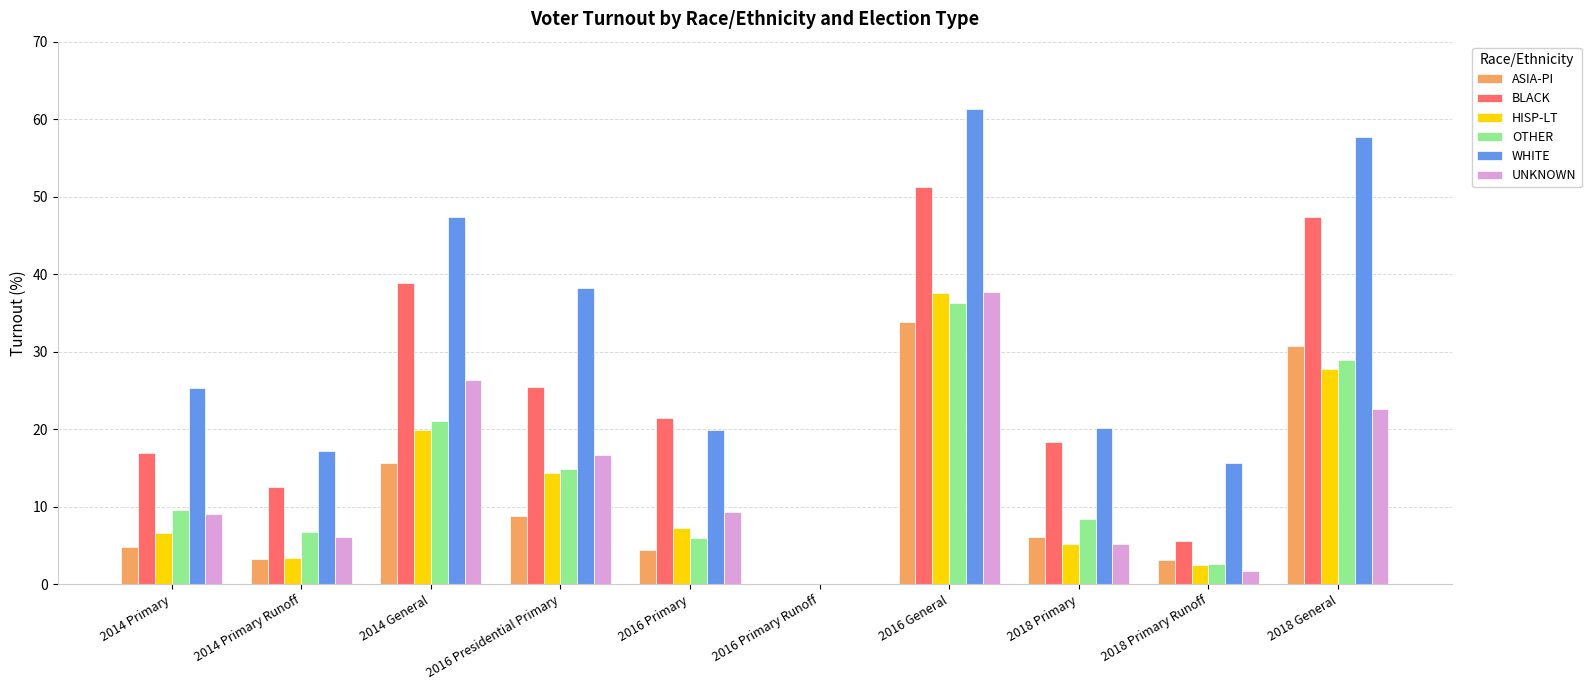

Is the value of HISP-LT at 2018 Primary Runoff greater than the value of WHITE at 2016 Primary?

No